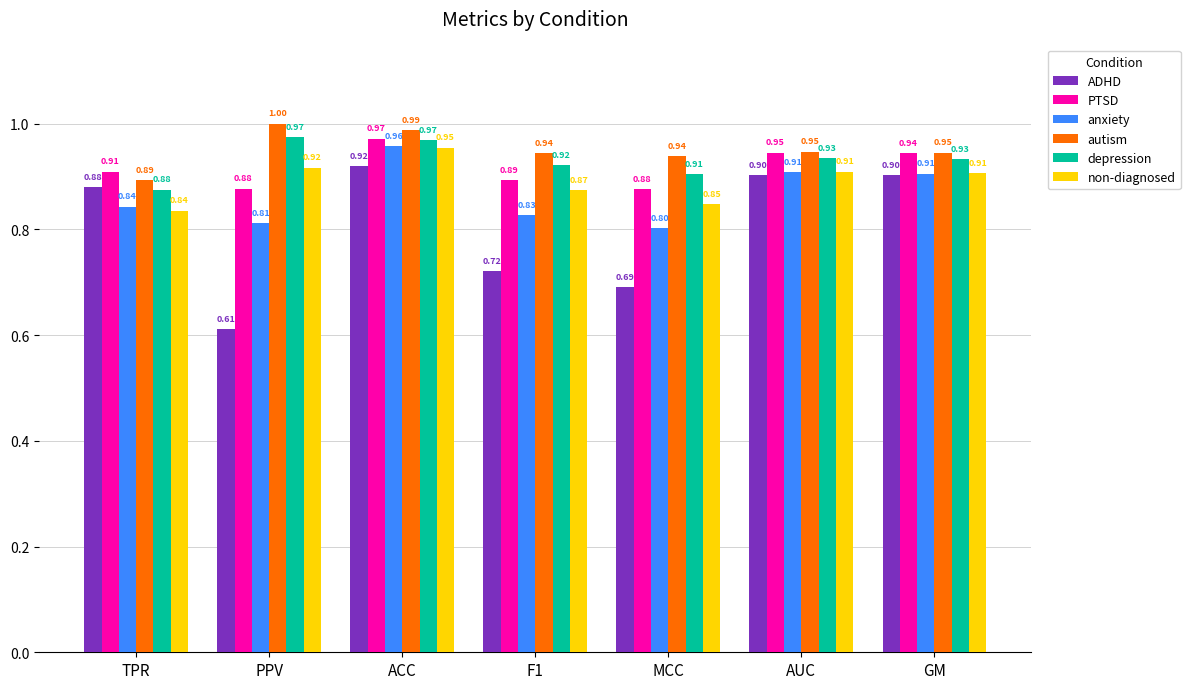

Count the ADHD values in the range 0 to 1.

7